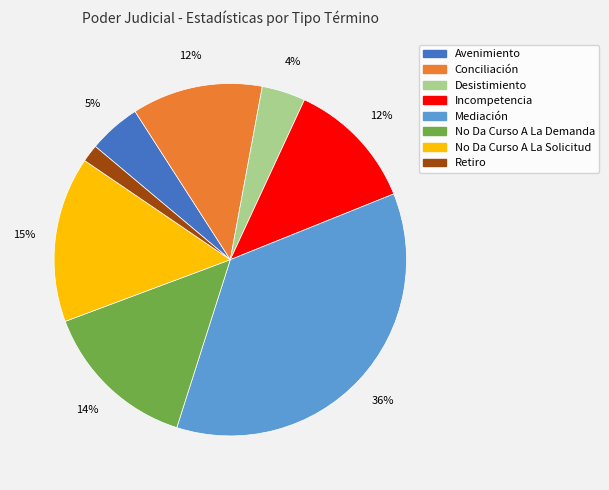

Is there a majority slice in this chart?

No